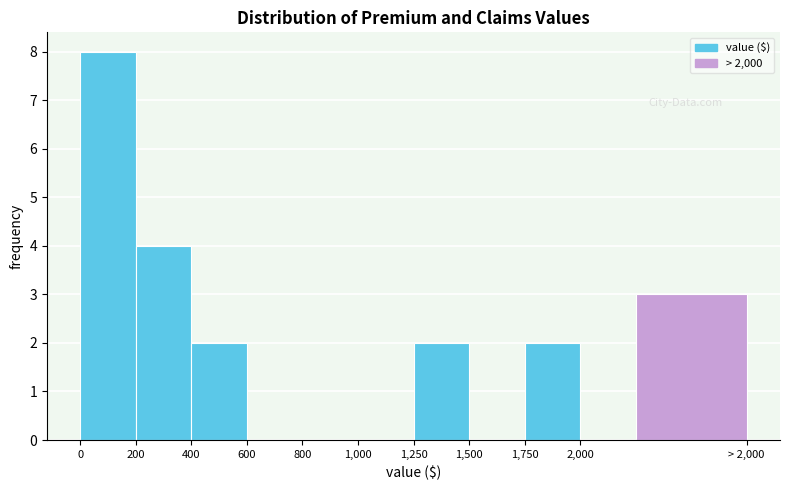

Reading right to left, list all the values displayed in this chart.

> 2,000=3	2,000=0	1,750=2	1,500=0	1,250=2	1,000=0	800=0	600=0	400=2	200=4	0=8